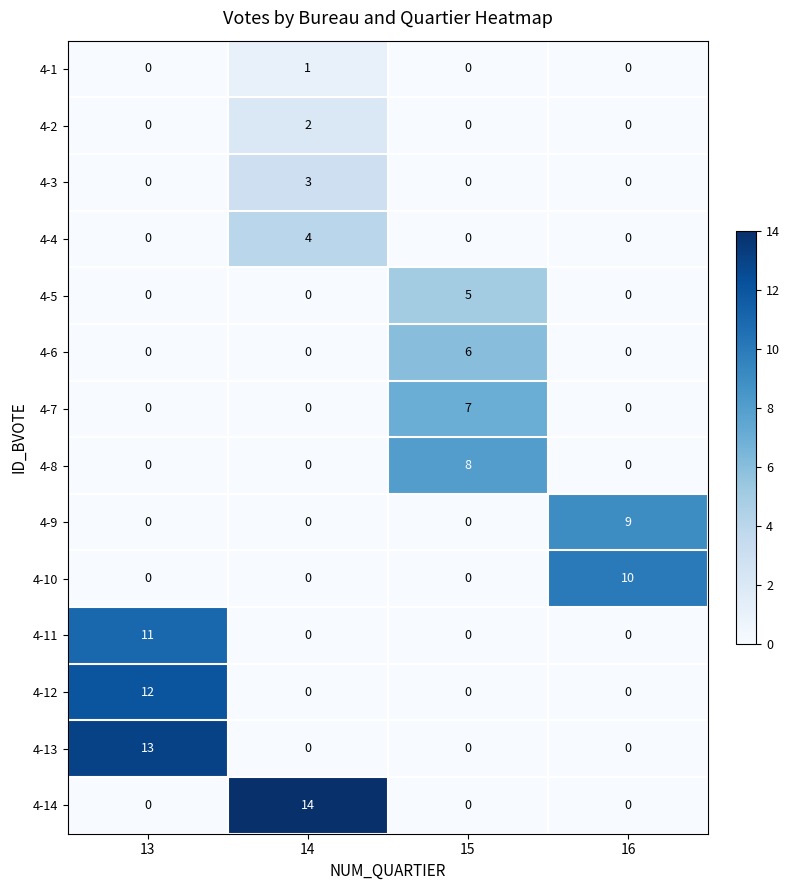

Is it true that 4-8 equals 0 at 16?

True